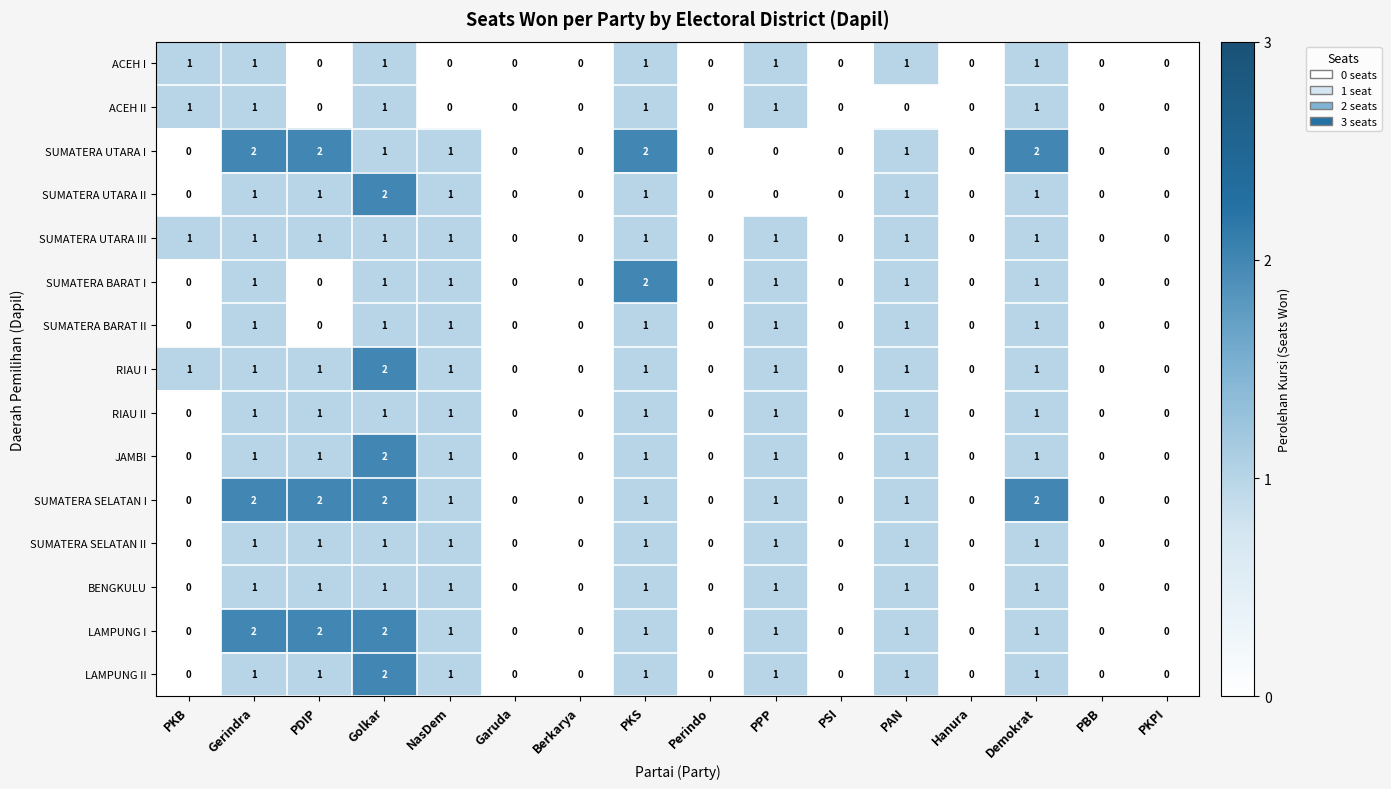

The SUMATERA BARAT I series shows -1 at PKB. True or false?

False